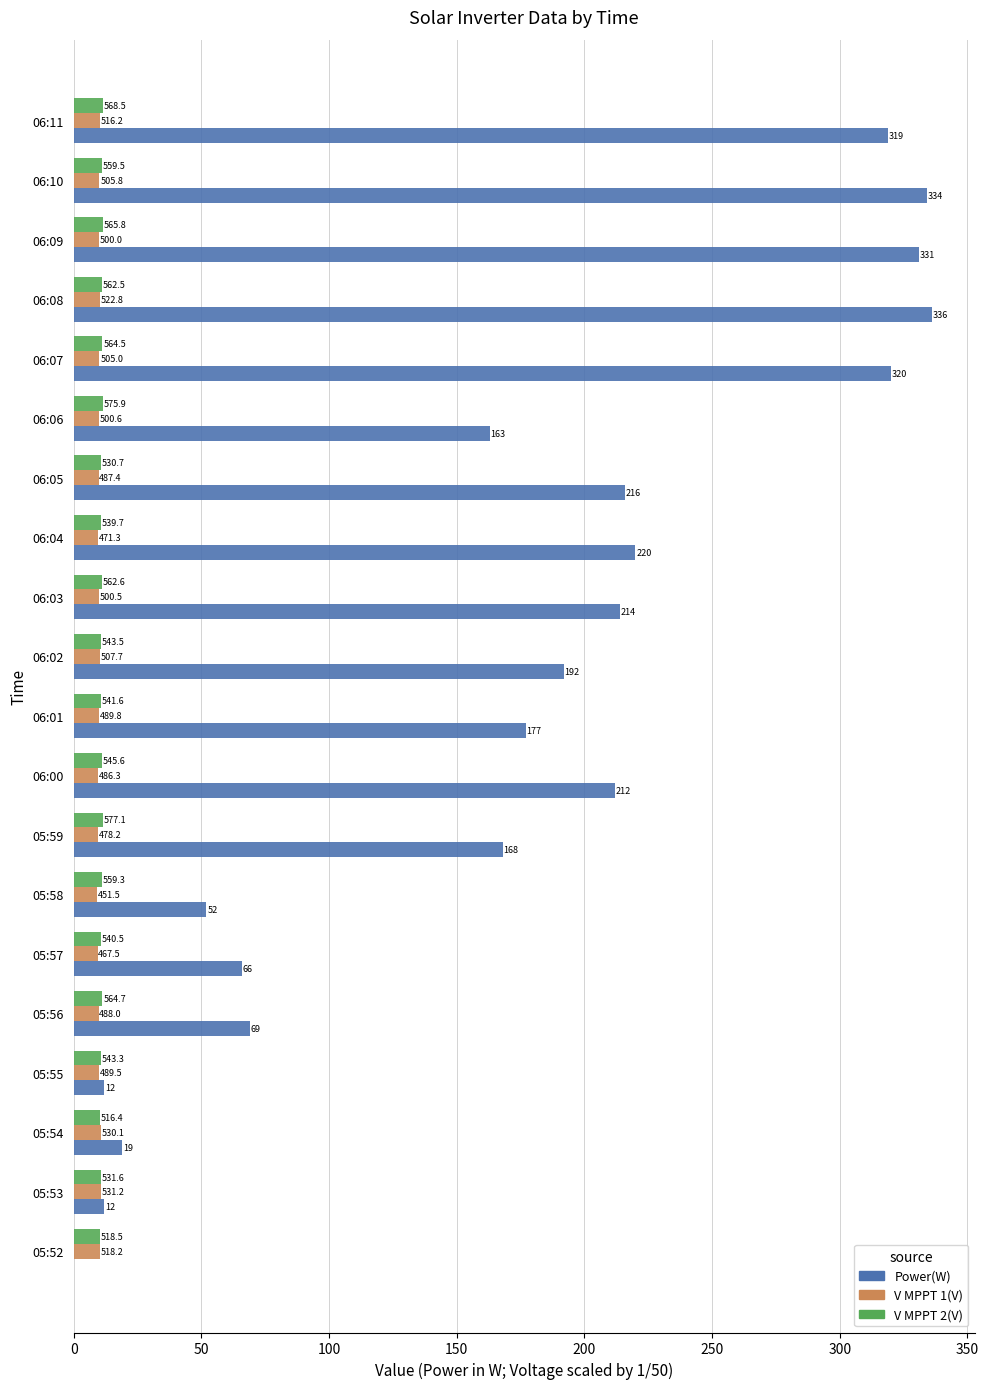

Reading left to right, list all the values displayed in this chart.

Power(W): 0.0	12.0	19.0	12.0	69.0	66.0	52.0	168.0	212.0	177.0	192.0	214.0	220.0	216.0	163.0	320.0	336.0	331.0	334.0	319.0
V MPPT 1(V): 10.4	10.6	10.6	9.8	9.8	9.3	9.0	9.6	9.7	9.8	10.2	10.0	9.4	9.7	10.0	10.1	10.5	10.0	10.1	10.3
V MPPT 2(V): 10.4	10.6	10.3	10.9	11.3	10.8	11.2	11.5	10.9	10.8	10.9	11.3	10.8	10.6	11.5	11.3	11.2	11.3	11.2	11.4